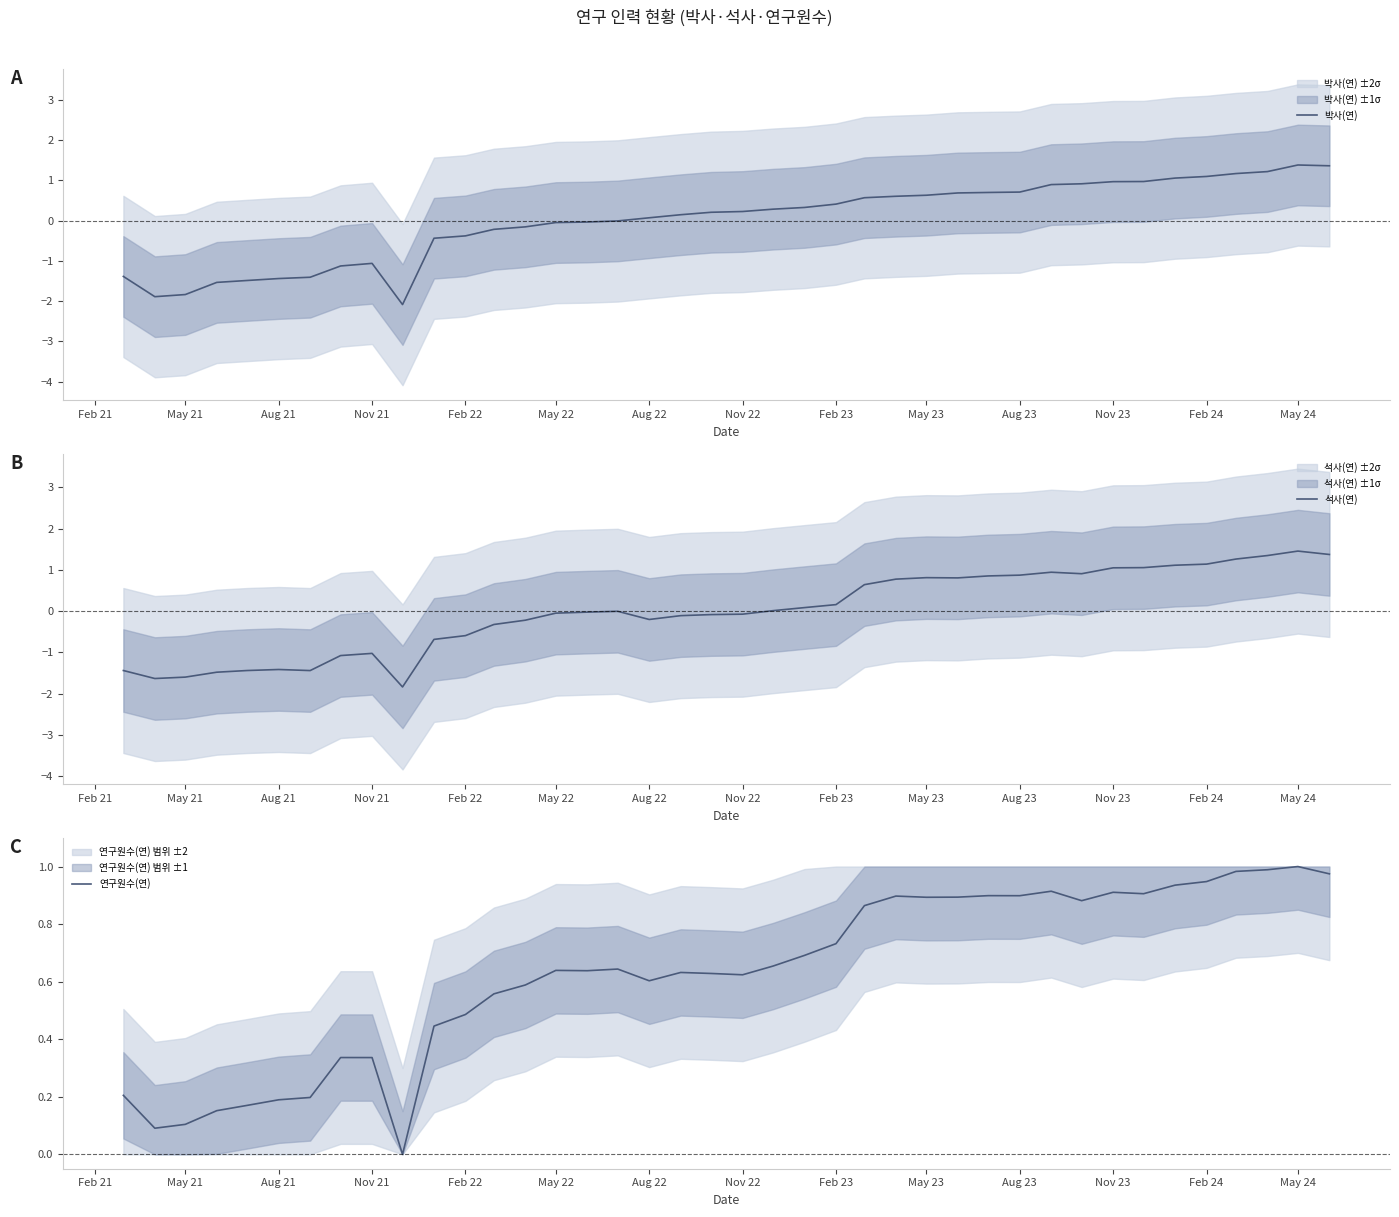

The 박사(연) series shows -1.4 at Aug 21. True or false?

True